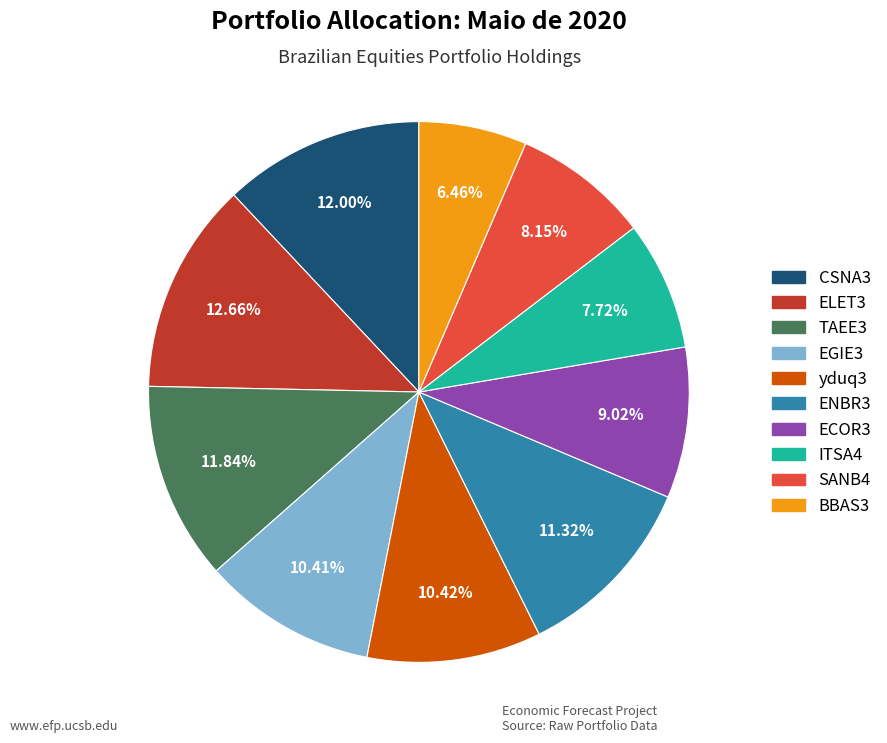

Does CSNA3 account for over 50% of the chart?

No